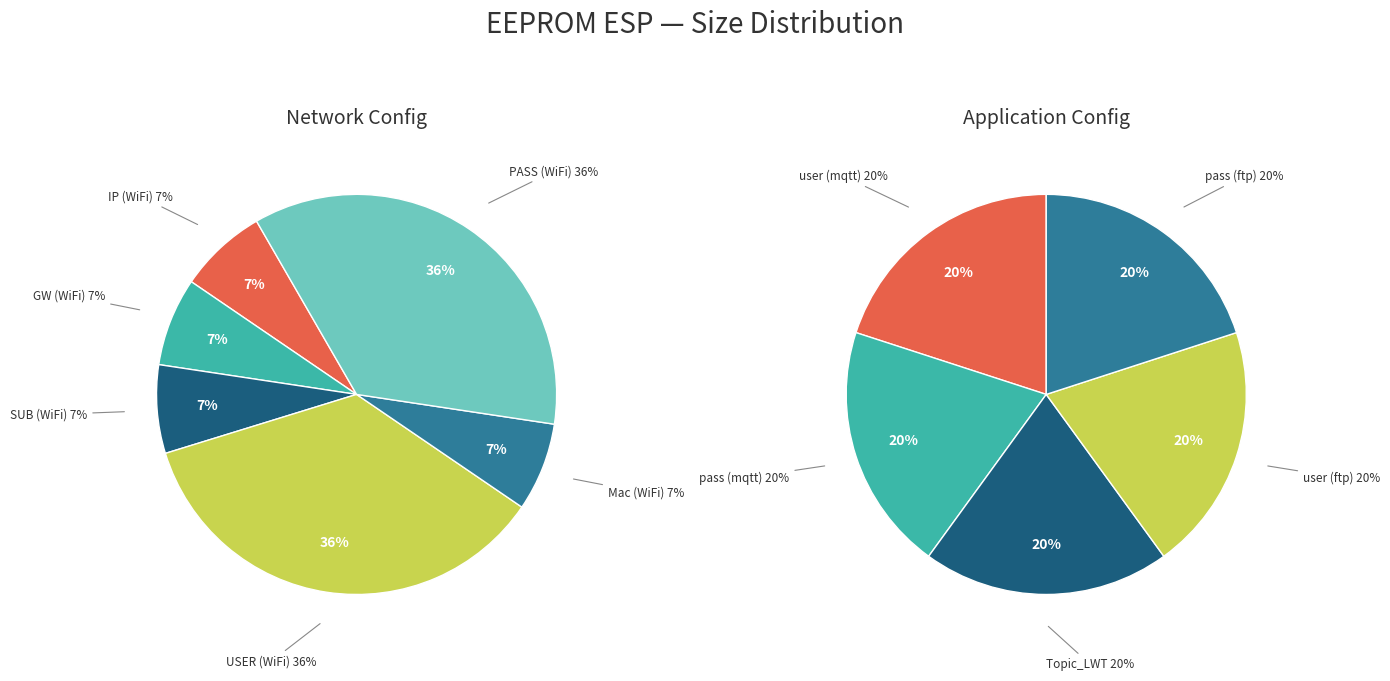

How many segments does this pie chart have?

11